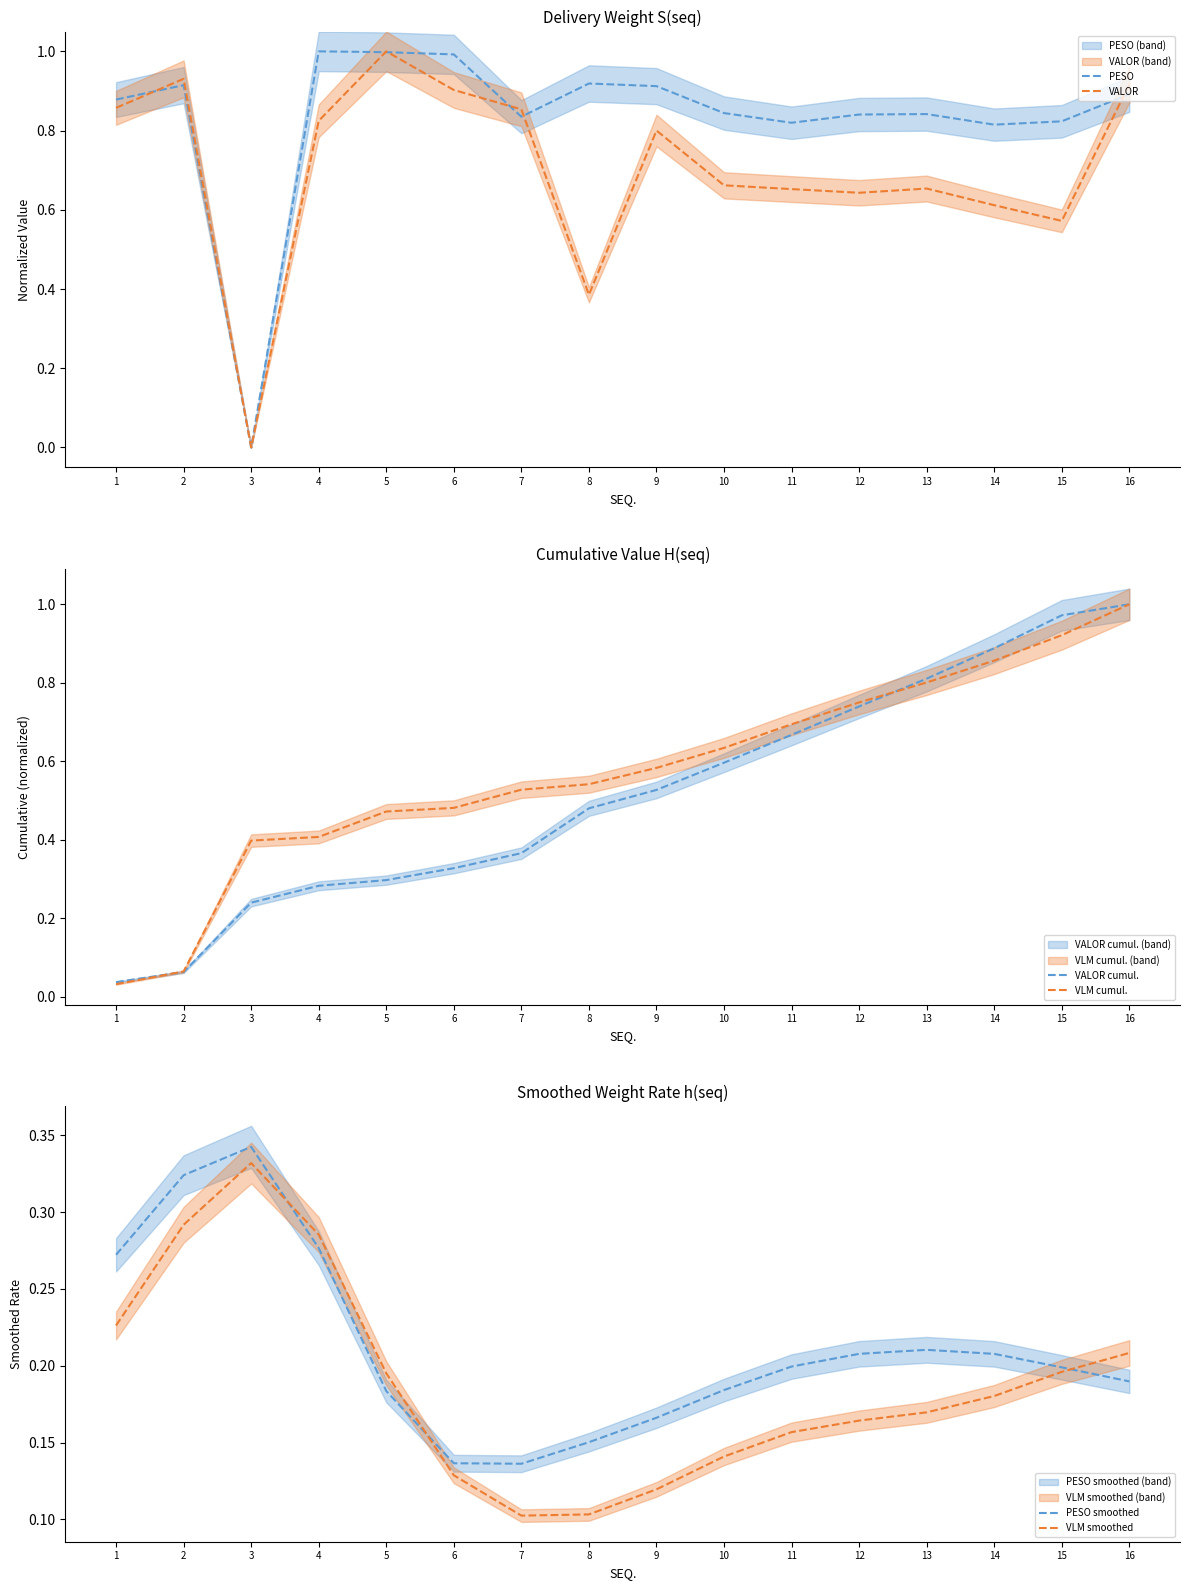

What is the value of the VLM smoothed point at the 8th from the left?

0.1